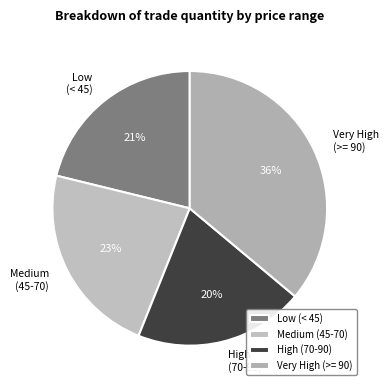

What percentage is the Low (< 45) slice, to the nearest percent?

21%